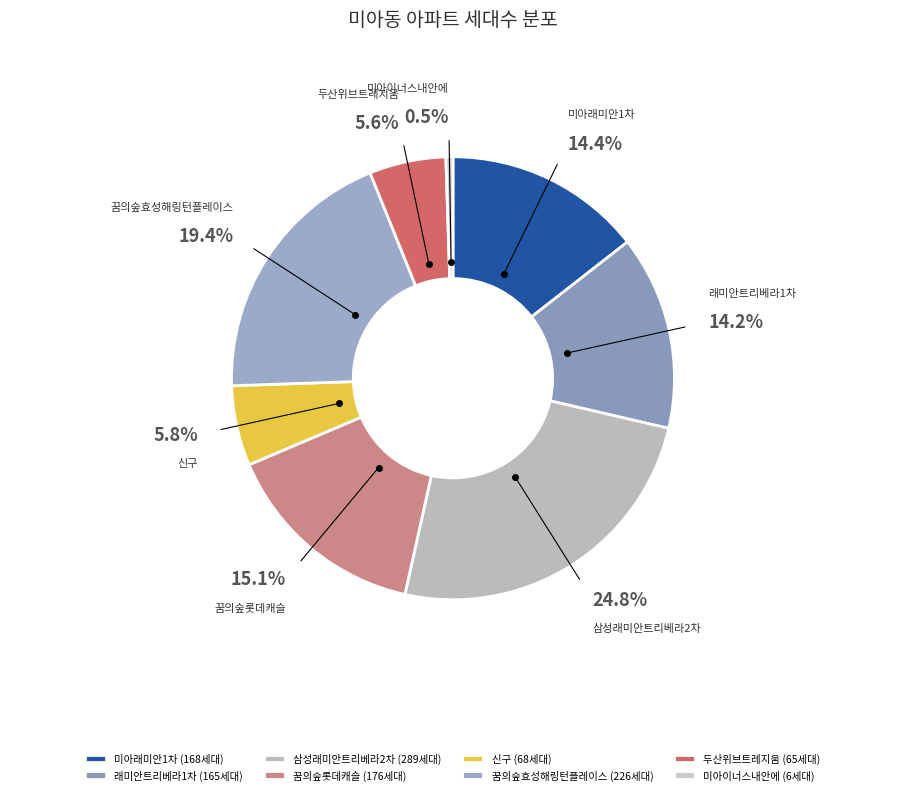

To the nearest percent, what is the average slice percentage?

12%